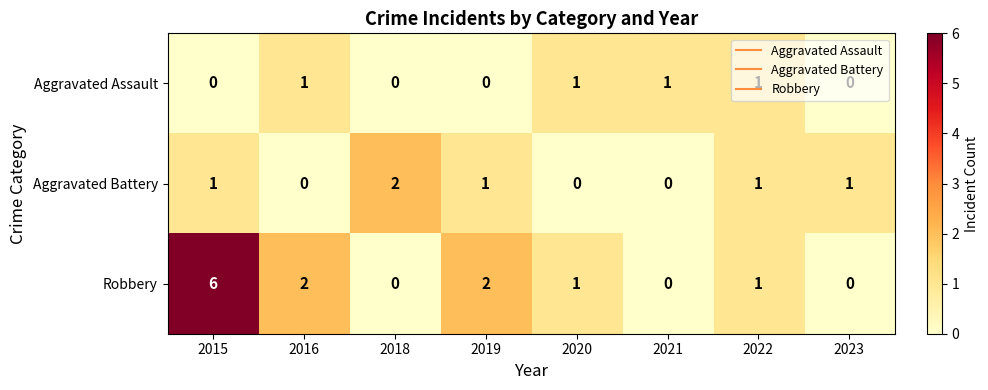

How many distinct data groups are displayed?

3